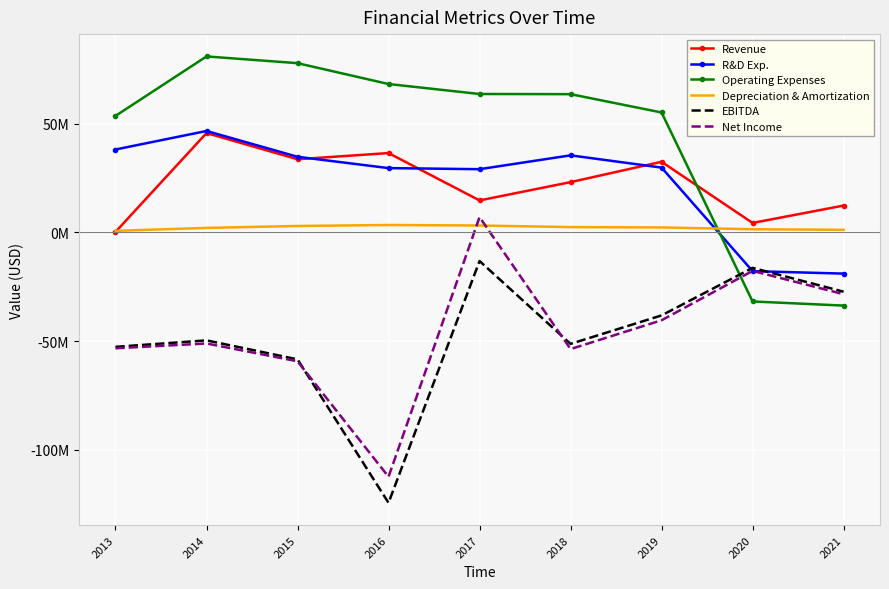

Between 2017 and 2016, which is larger?

2016